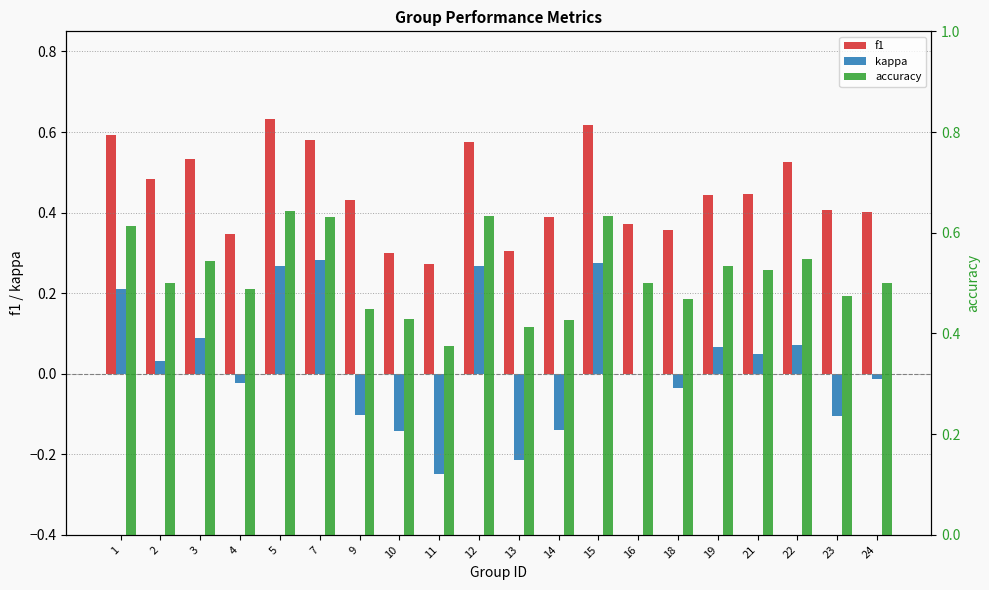

Reading left to right, transcribe all the data shown in this chart.

f1: 0.6	0.5	0.5	0.3	0.6	0.6	0.4	0.3	0.3	0.6	0.3	0.4	0.6	0.4	0.4	0.4	0.4	0.5	0.4	0.4
kappa: 0.2	0.0	0.1	-0.0	0.3	0.3	-0.1	-0.1	-0.2	0.3	-0.2	-0.1	0.3	0.0	-0.0	0.1	0.1	0.1	-0.1	-0.0
accuracy: 0.6	0.5	0.5	0.5	0.6	0.6	0.4	0.4	0.4	0.6	0.4	0.4	0.6	0.5	0.5	0.5	0.5	0.5	0.5	0.5